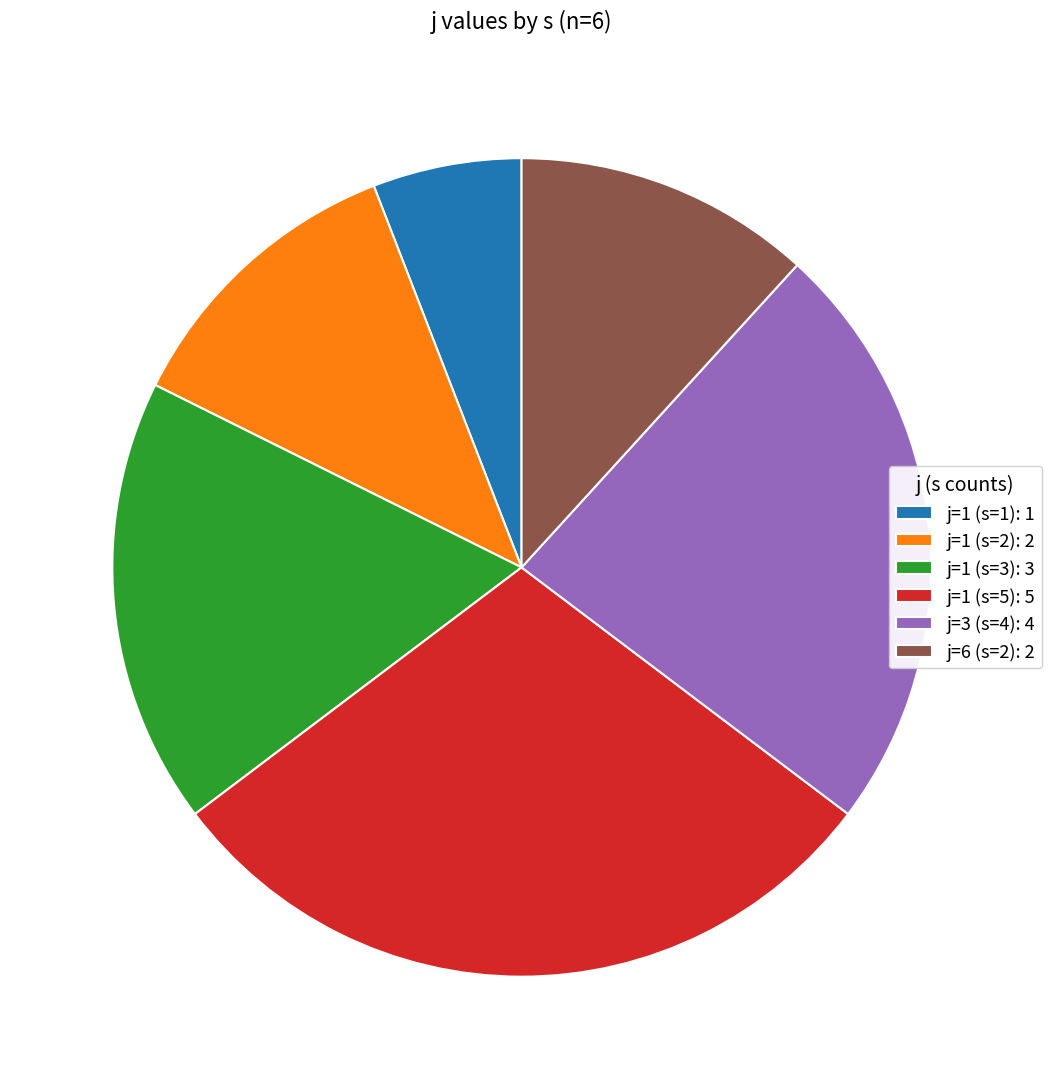

True or false: j=1 (s=5) accounts for 41% of the total.

False